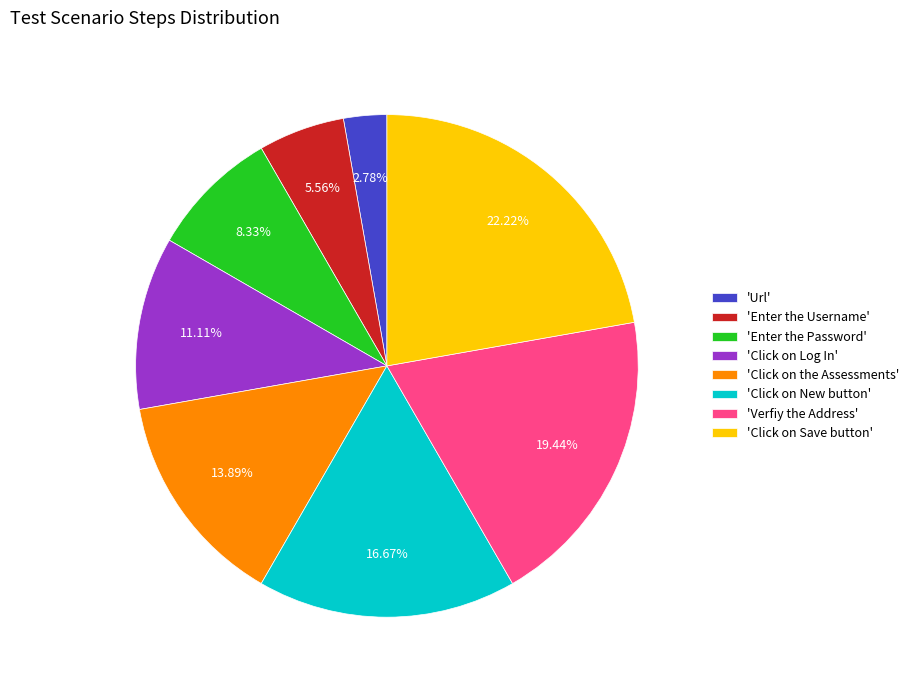

What is the ratio of the value at 'Verfiy the Address' to the value at 'Click on the Assessments'?

1.4